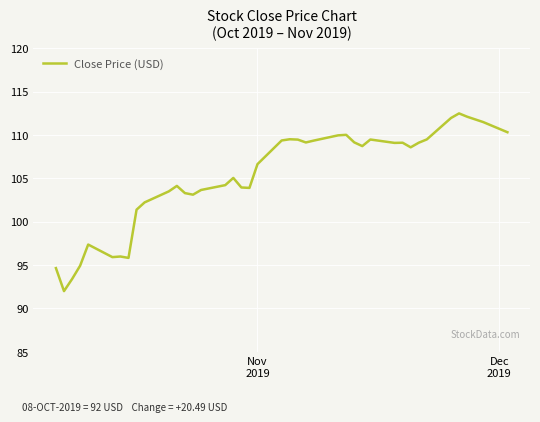

What is the smallest value displayed?

92.0